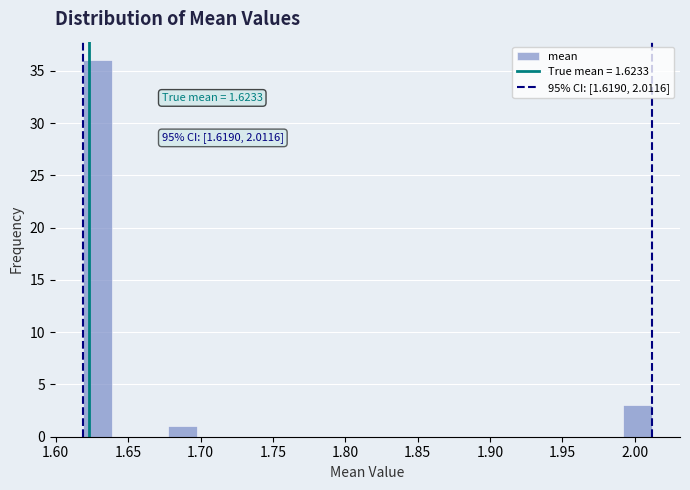

Read against the x-axis, roughly where is the centre of the tallest bar?

1.630